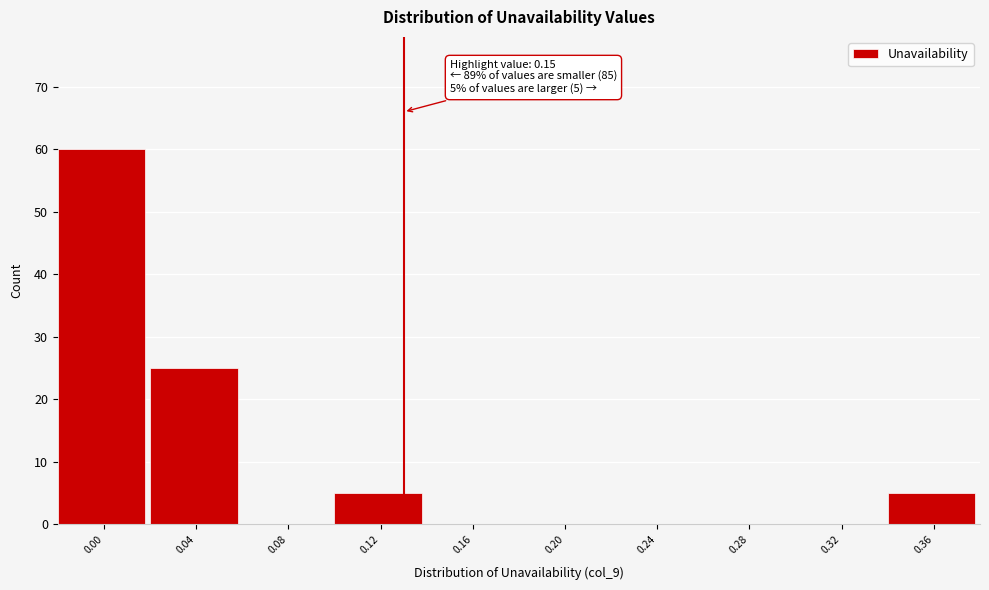

Reading left to right, list all the values displayed in this chart.

0.00=60	0.04=25	0.08=0	0.12=5	0.16=0	0.20=0	0.24=0	0.28=0	0.32=0	0.36=5